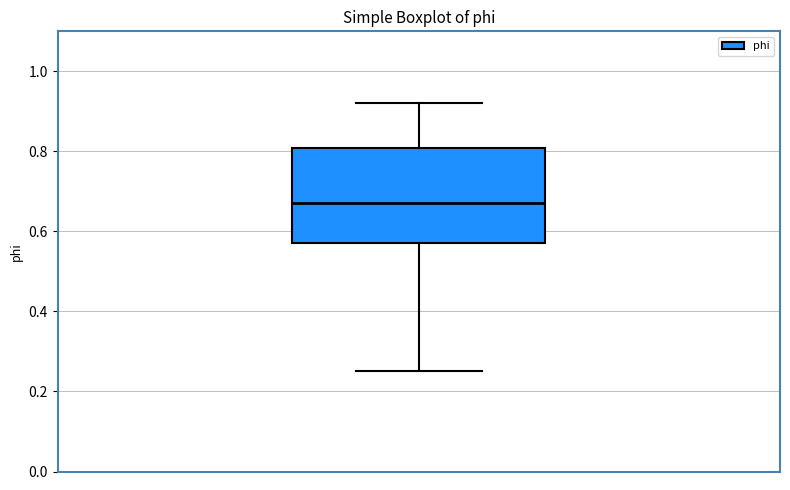

Where does the lower whisker of the box end on the y-axis? The values are not printed on the chart, so give them approximately, as read against the axis.

0.26